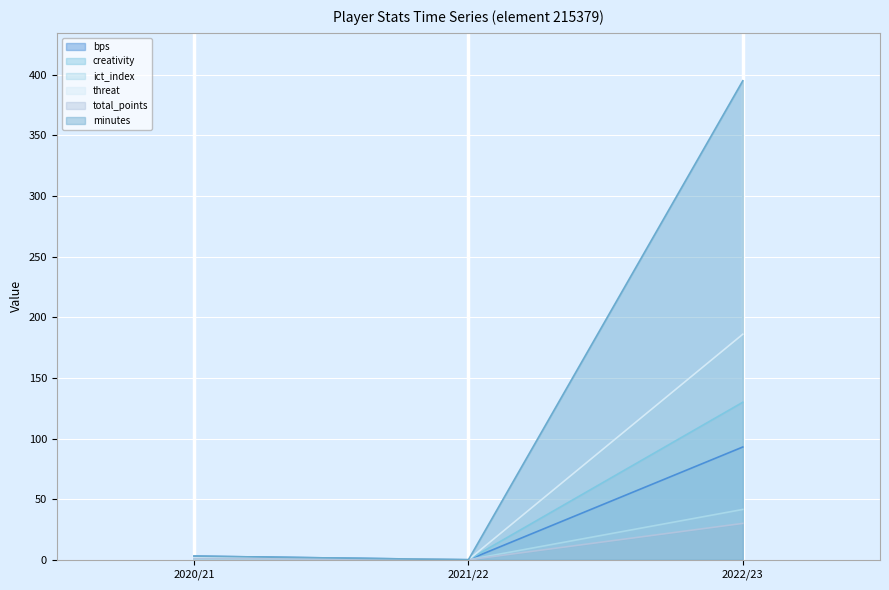

What is the label of the 3rd point from the right?

2020/21